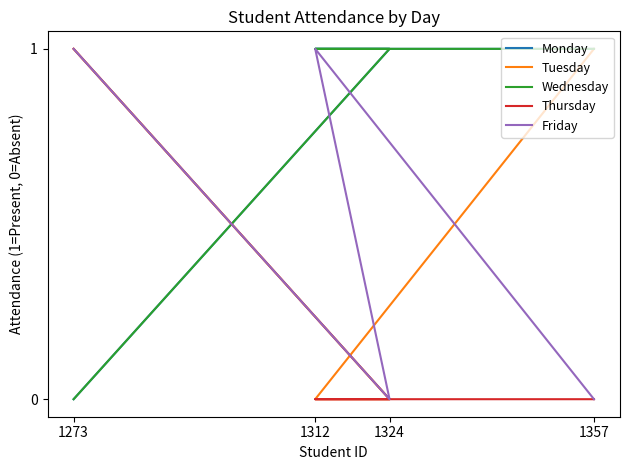

What is the value of the Tuesday point at the 4th from the left?

1